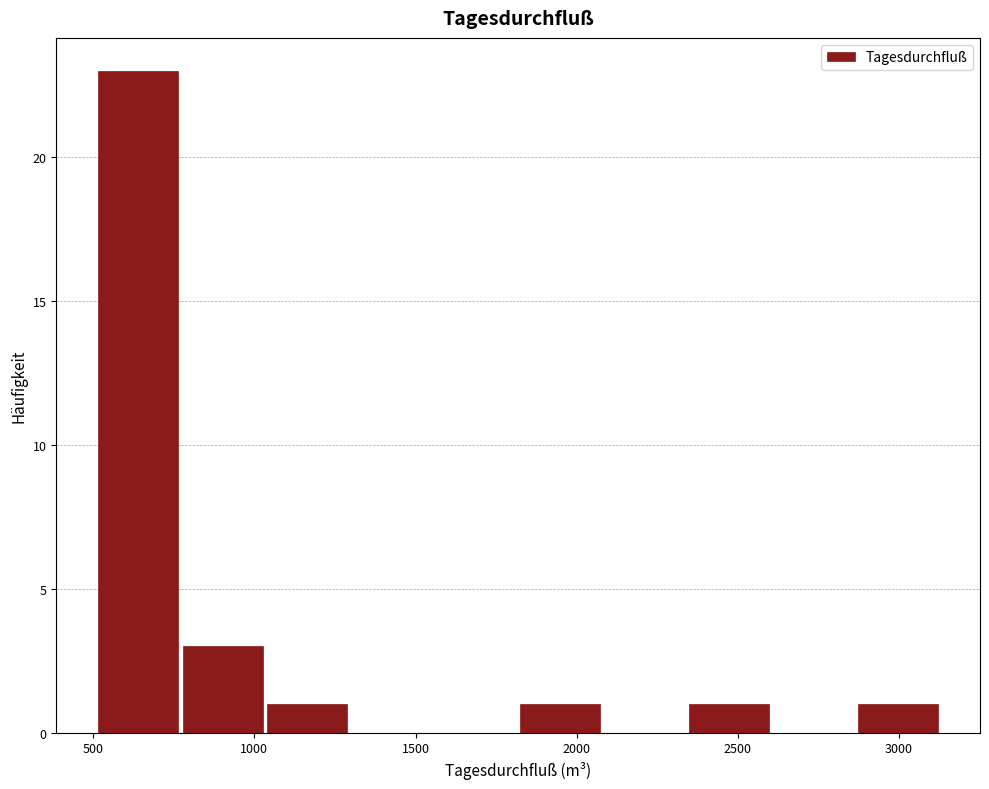

Over which range of the x-axis is the bar tallest?

500 to 750